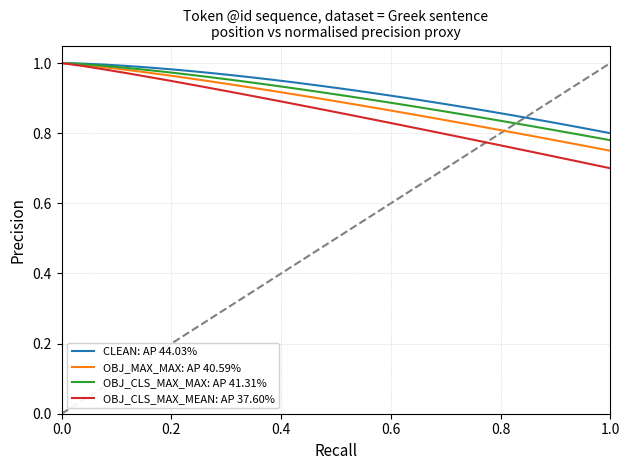

Which series has the largest total across all categories?

CLEAN: AP 44.03%